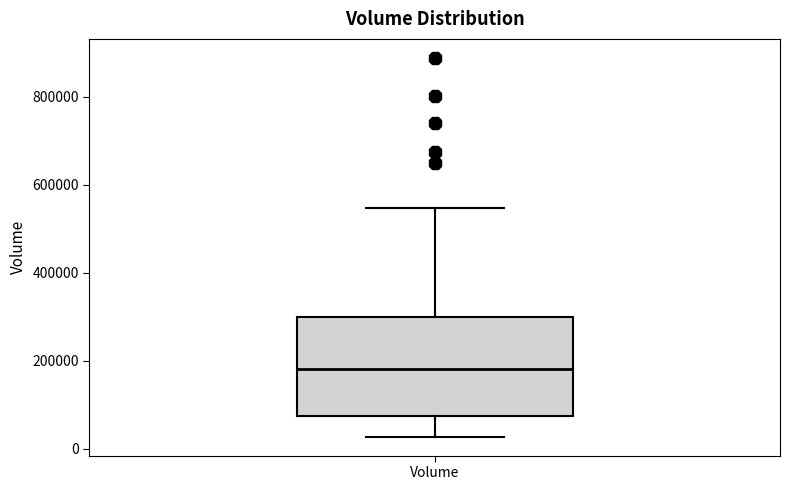

Transcribe this box plot: give where the median line is, the range the box spans, and where the two whiskers end, as read against the y-axis. The values are not printed on the chart, so give them approximately, as read against the axis.

median 180000, box 80000 to 300000, whiskers 20000 to 540000